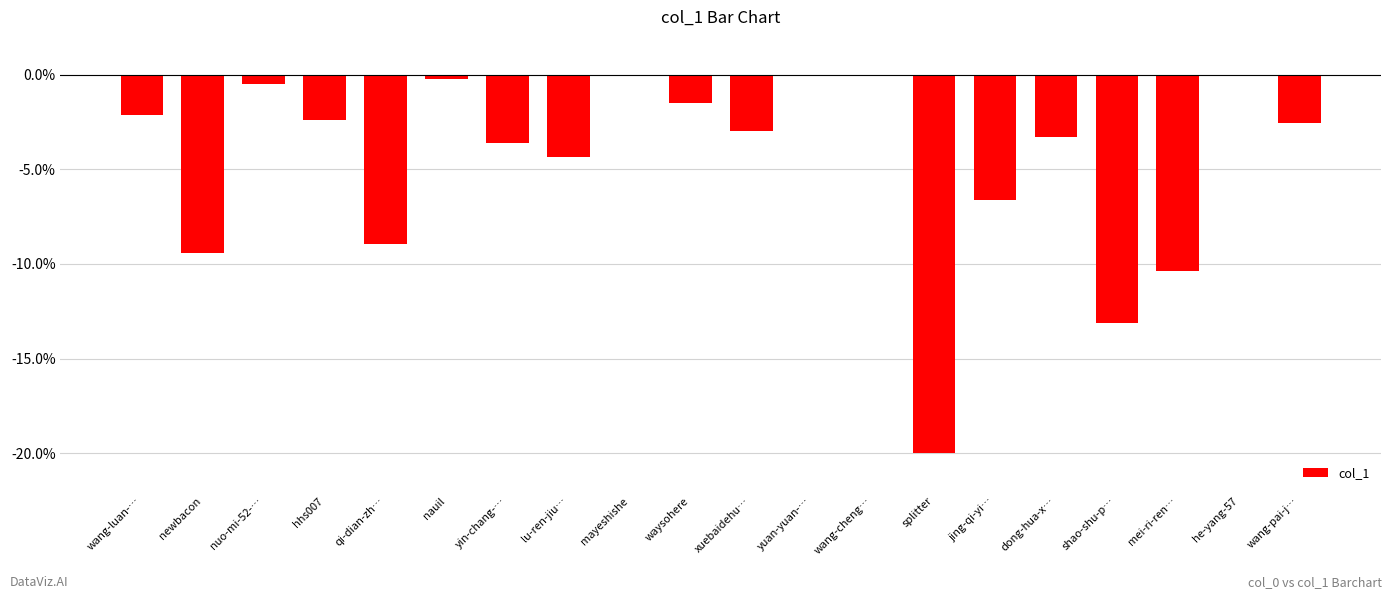

What position from the left is hhs007?

4